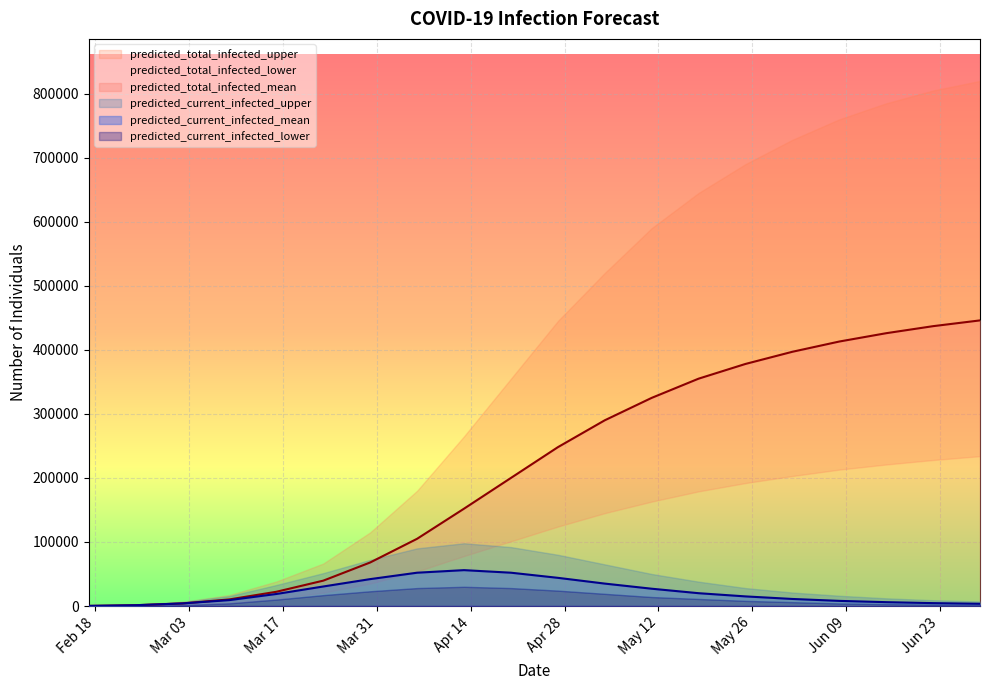

What are all the series names shown in the legend?

predicted_total_infected_upper, predicted_total_infected_mean, predicted_total_infected_lower, predicted_current_infected_upper, predicted_current_infected_mean, predicted_current_infected_lower